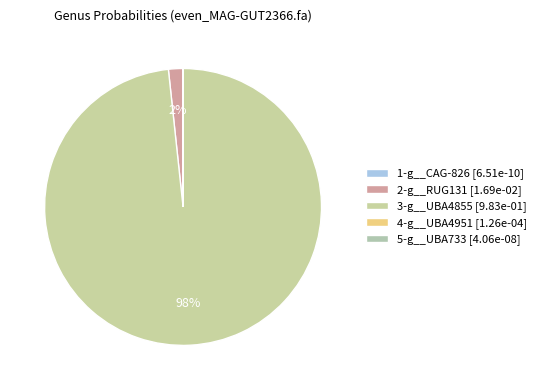

The 5-g__UBA733 slice represents 0% of the pie. True or false?

True